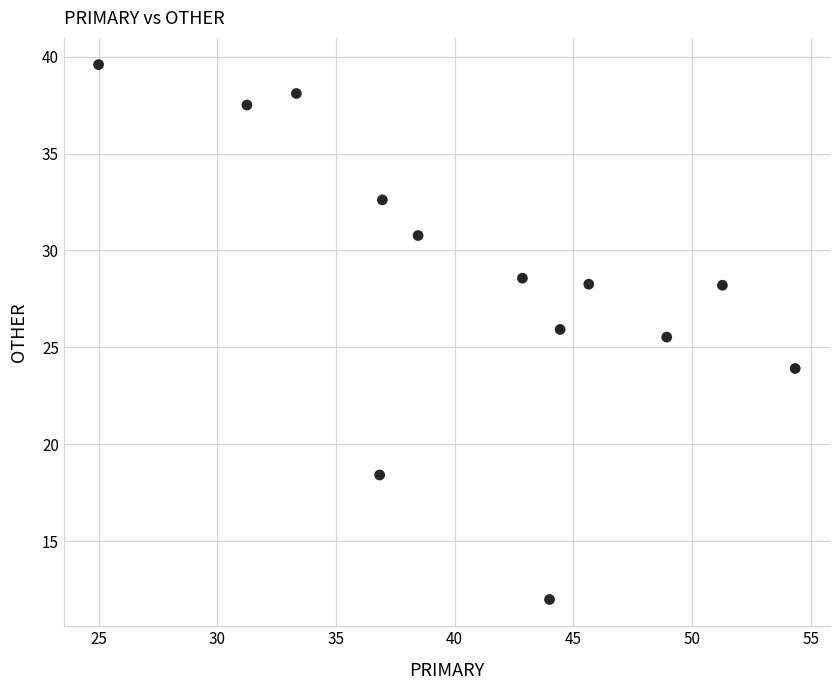

What is the range of X values (max minus min)?

29.3